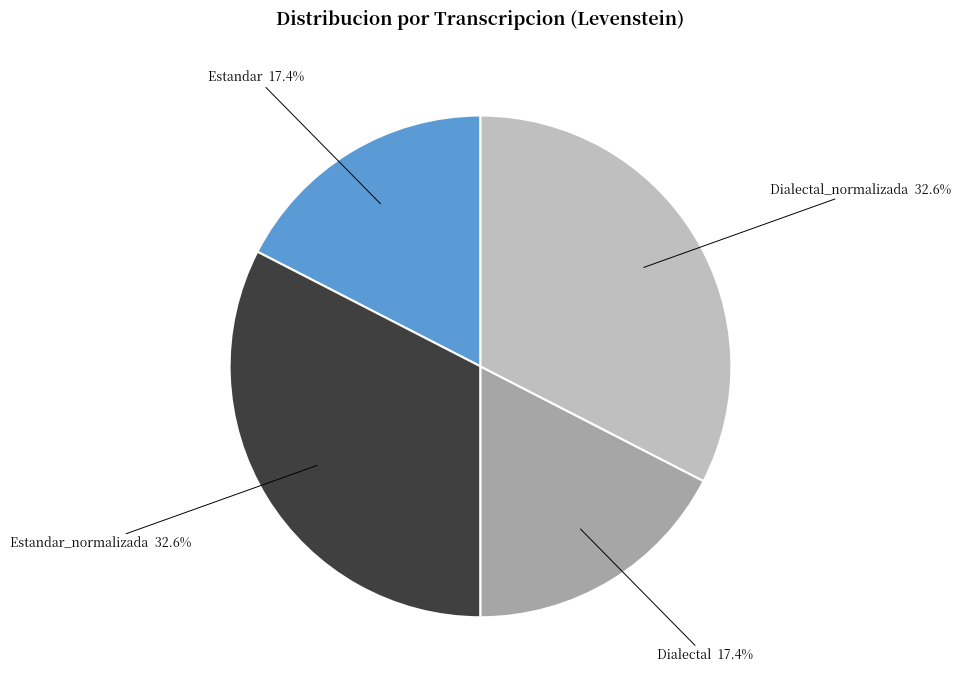

Approximately how many times larger is the value at Estandar compared to Dialectal?

1.0